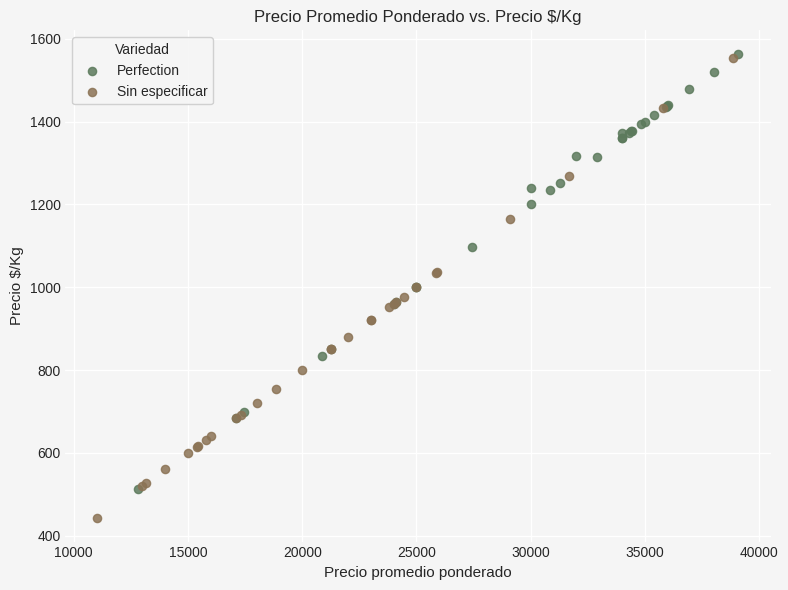

Which series contains the lowest Y value?

Sin especificar